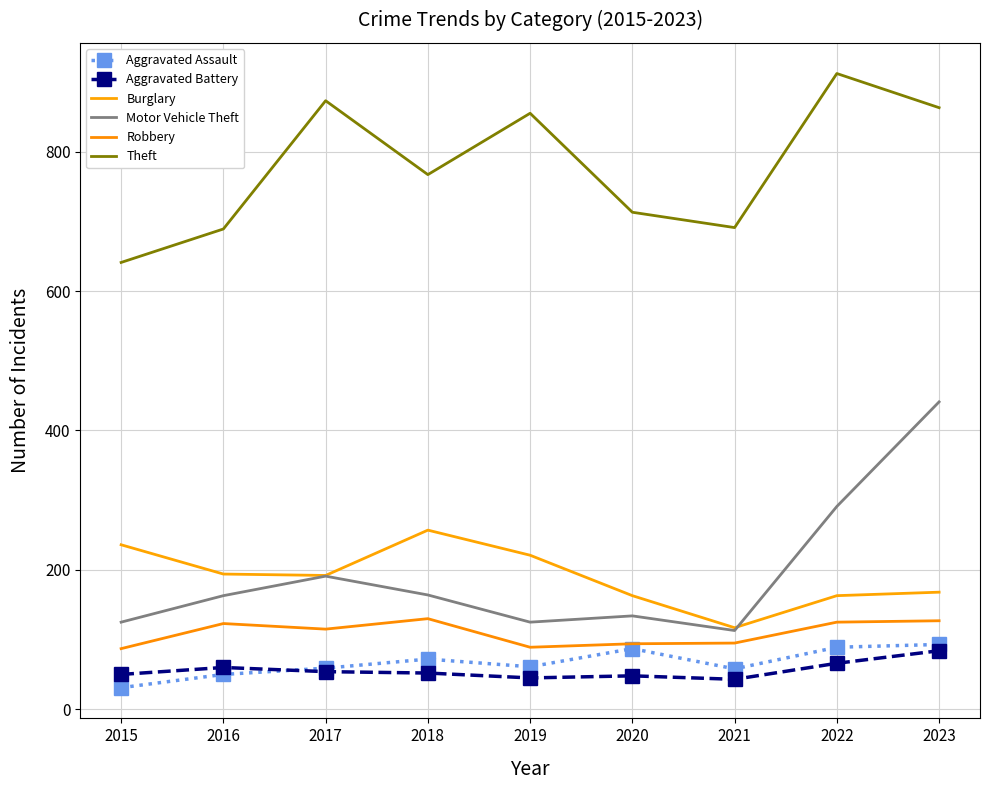

What is the spread (max minus min) of values at 2023?

779